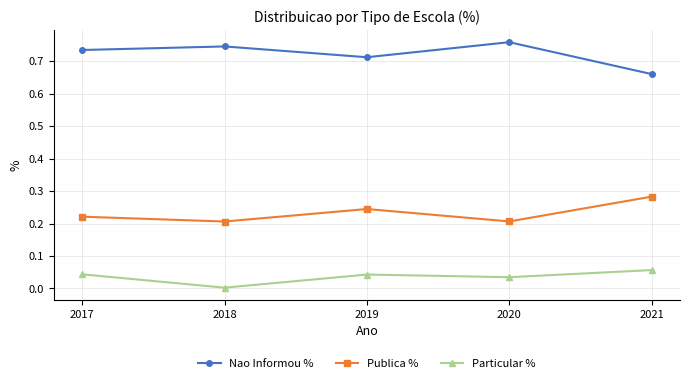

True or false: Particular % has more than 0 points higher than both neighbors.

True